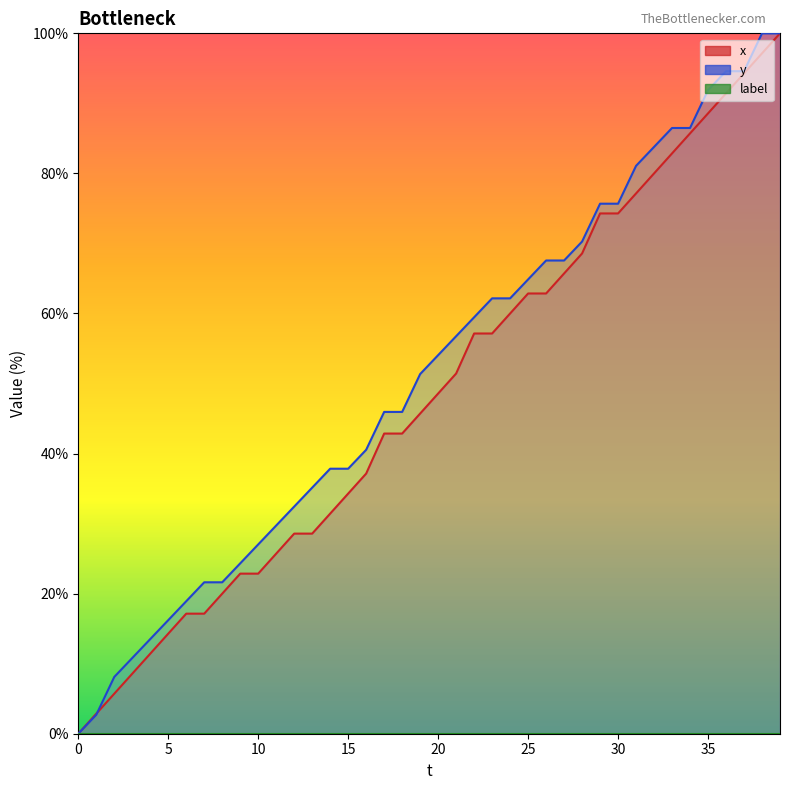

What is the value of the y point at the 7th from the left?

18.9